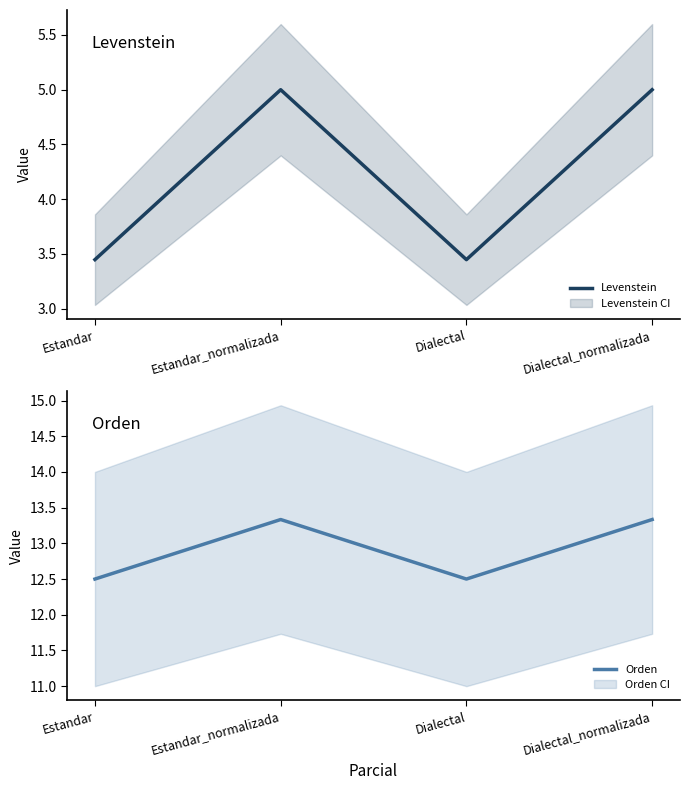

What is the total value across all series at Estandar_normalizada?

18.3